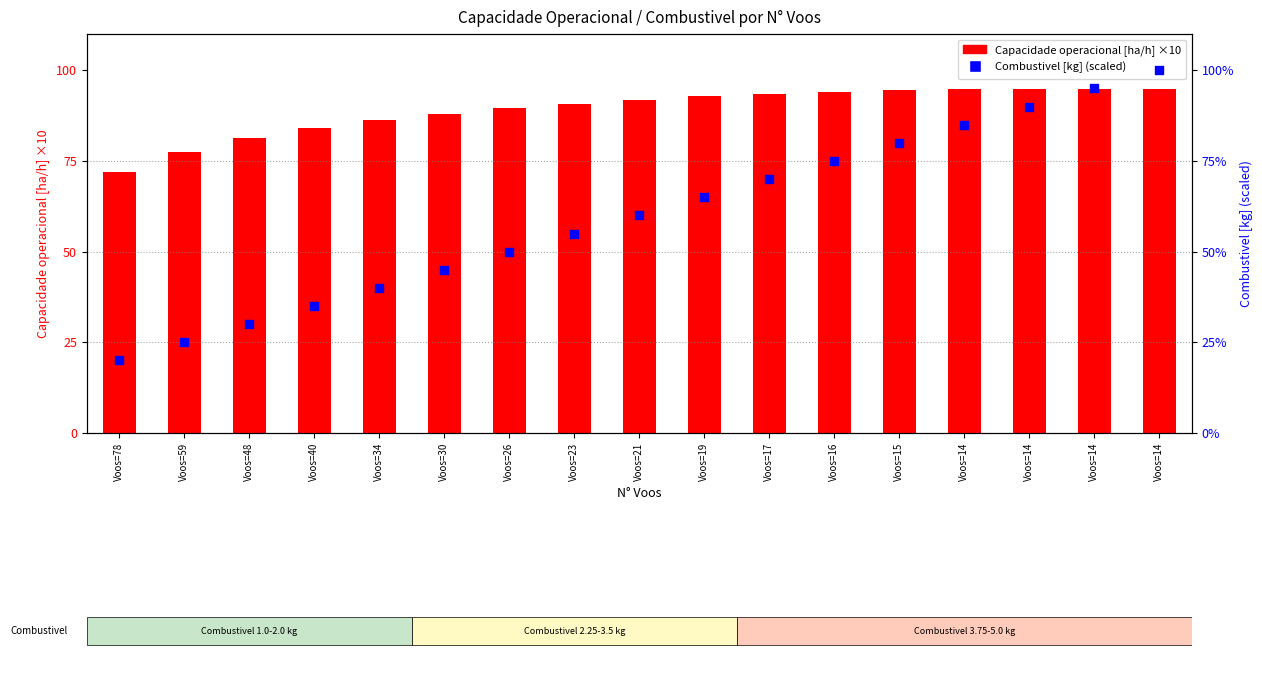

Which series has the widest spread of Y values?

Combustivel [kg] scaled